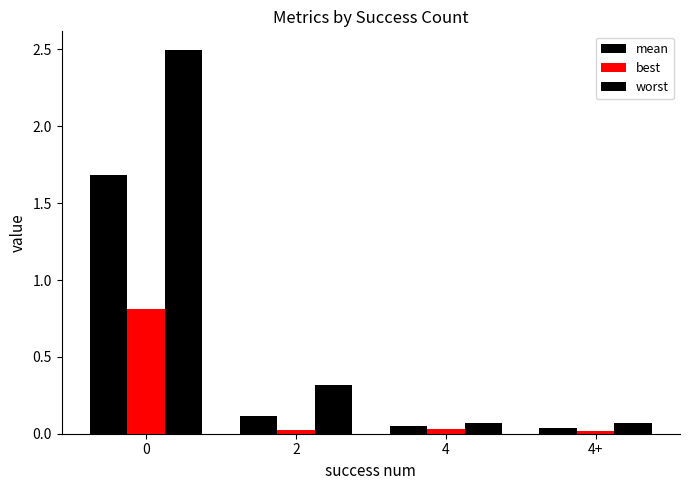

The best series shows 0.0 at 4+. True or false?

False